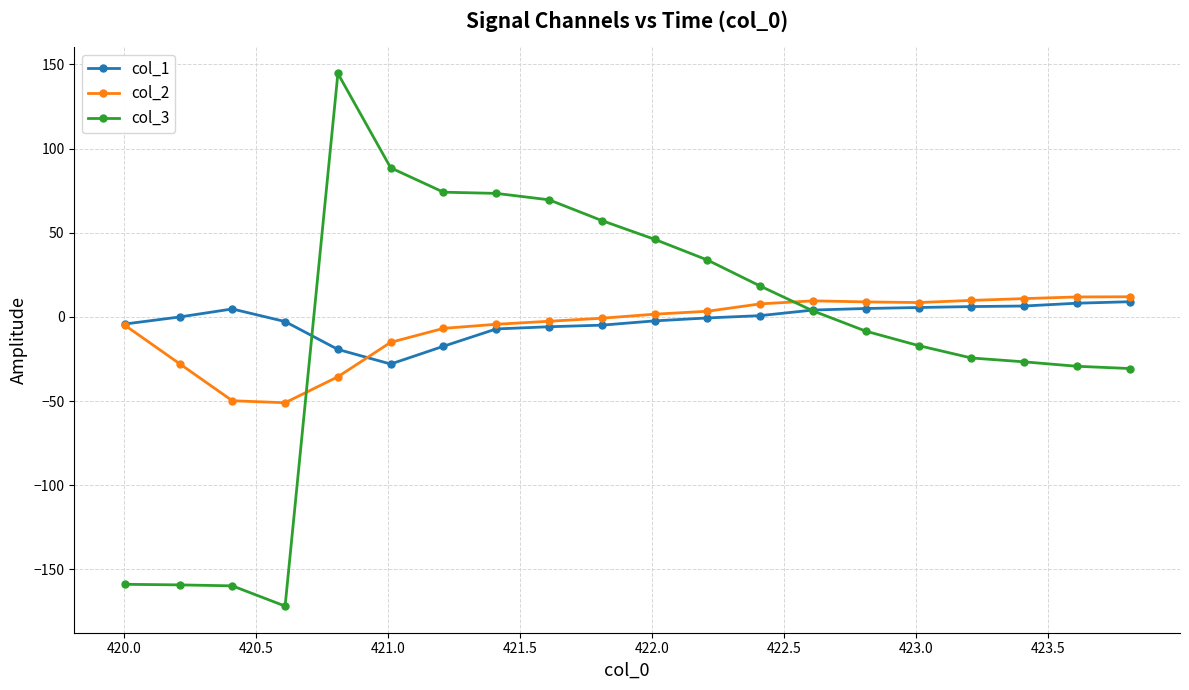

Which series has the largest range (max minus min)?

col_3